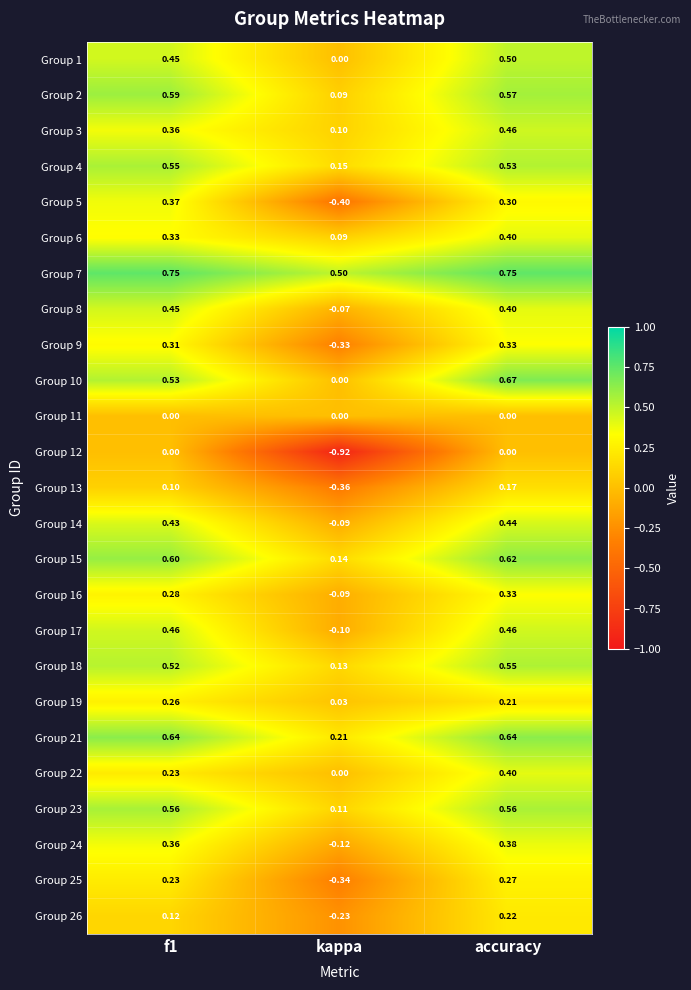

Is the value of Group 3 at accuracy greater than the value of Group 22 at f1?

Yes